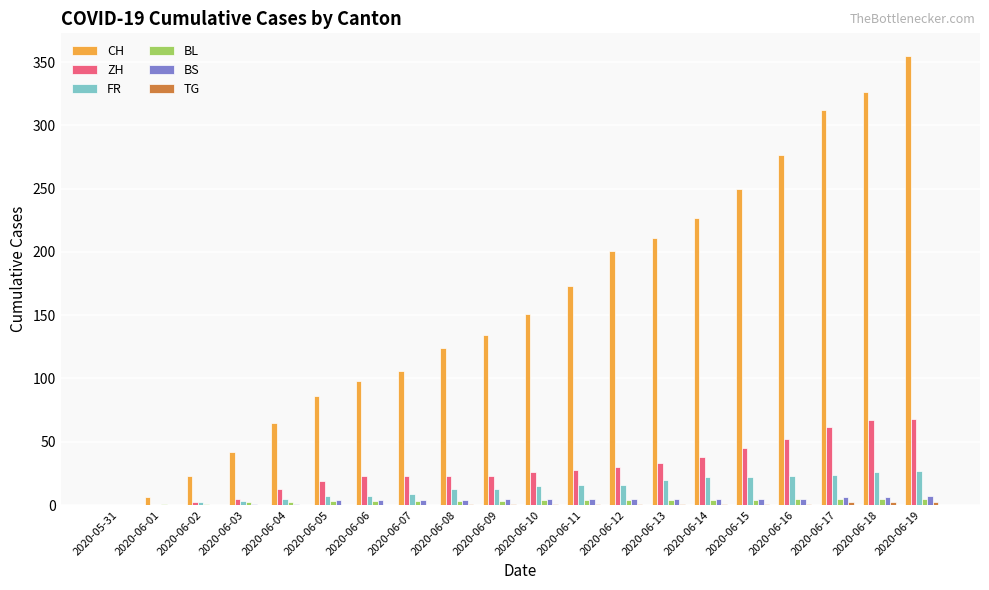

The value of CH at 2020-06-06 is 98. True or false?

True